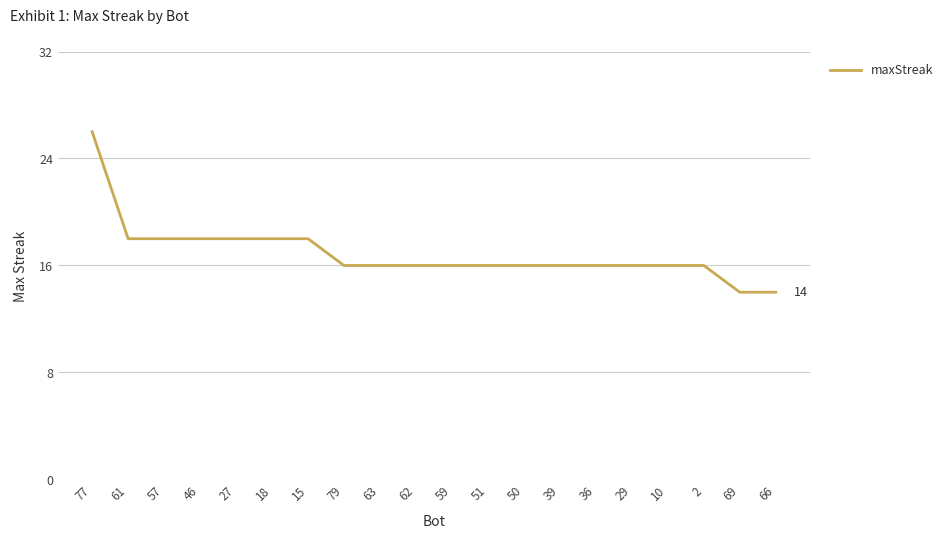

What position from the left is 57?

3